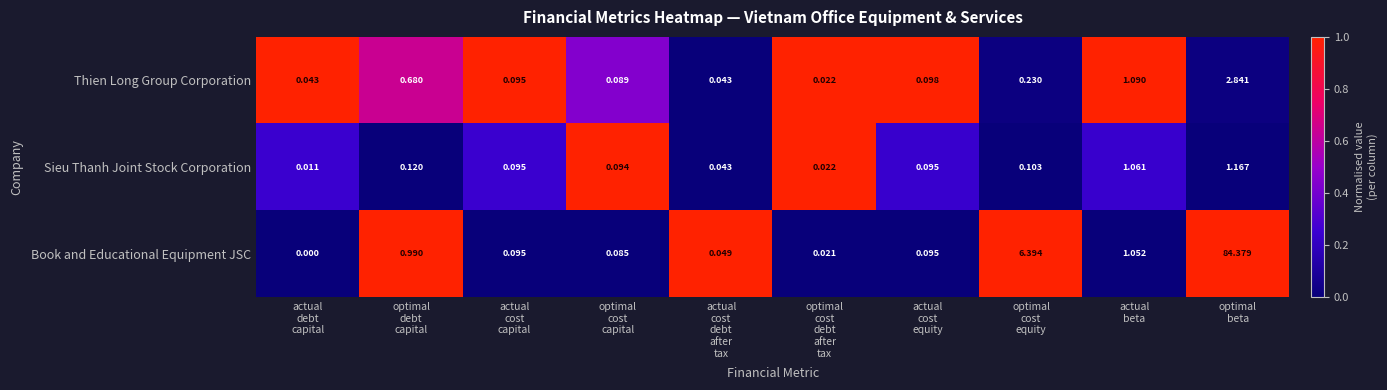

How many values in Book and Educational Equipment JSC are above zero?

9